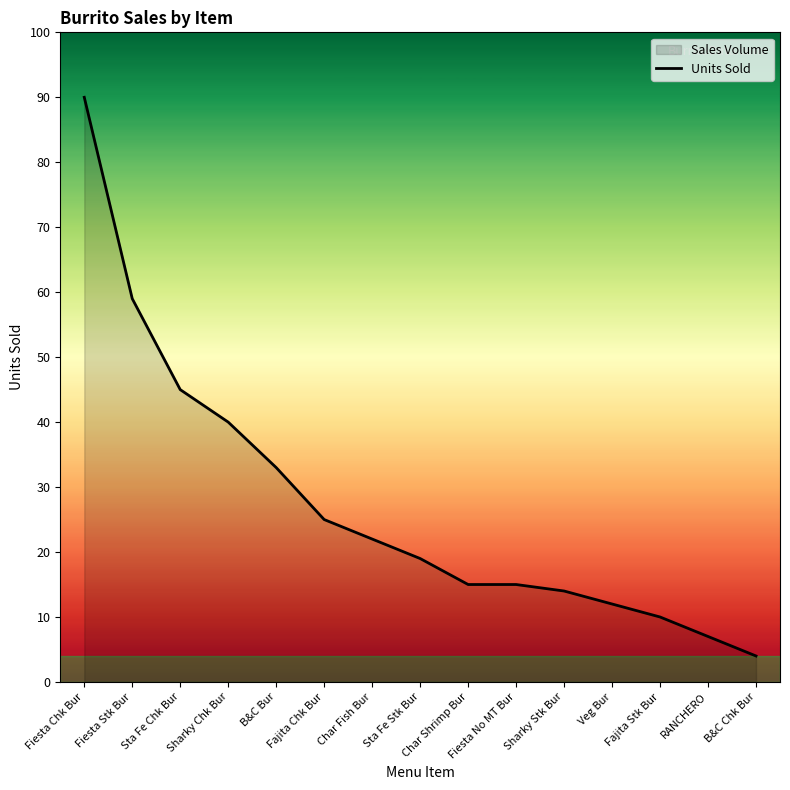

How many lines are shown in the chart?

1